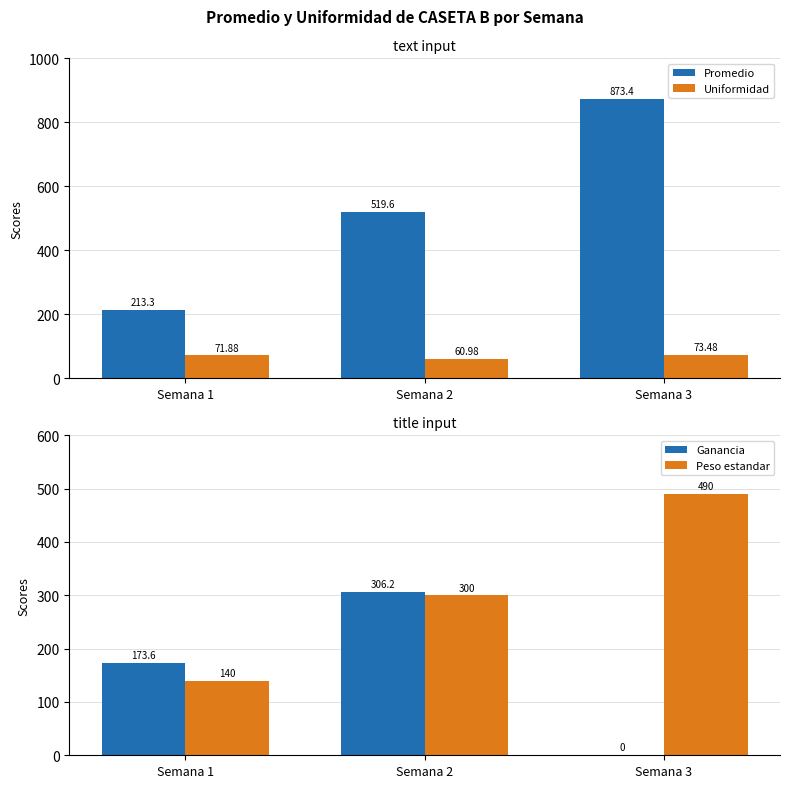

Between Semana 3 and Semana 1, which is larger?

Semana 3